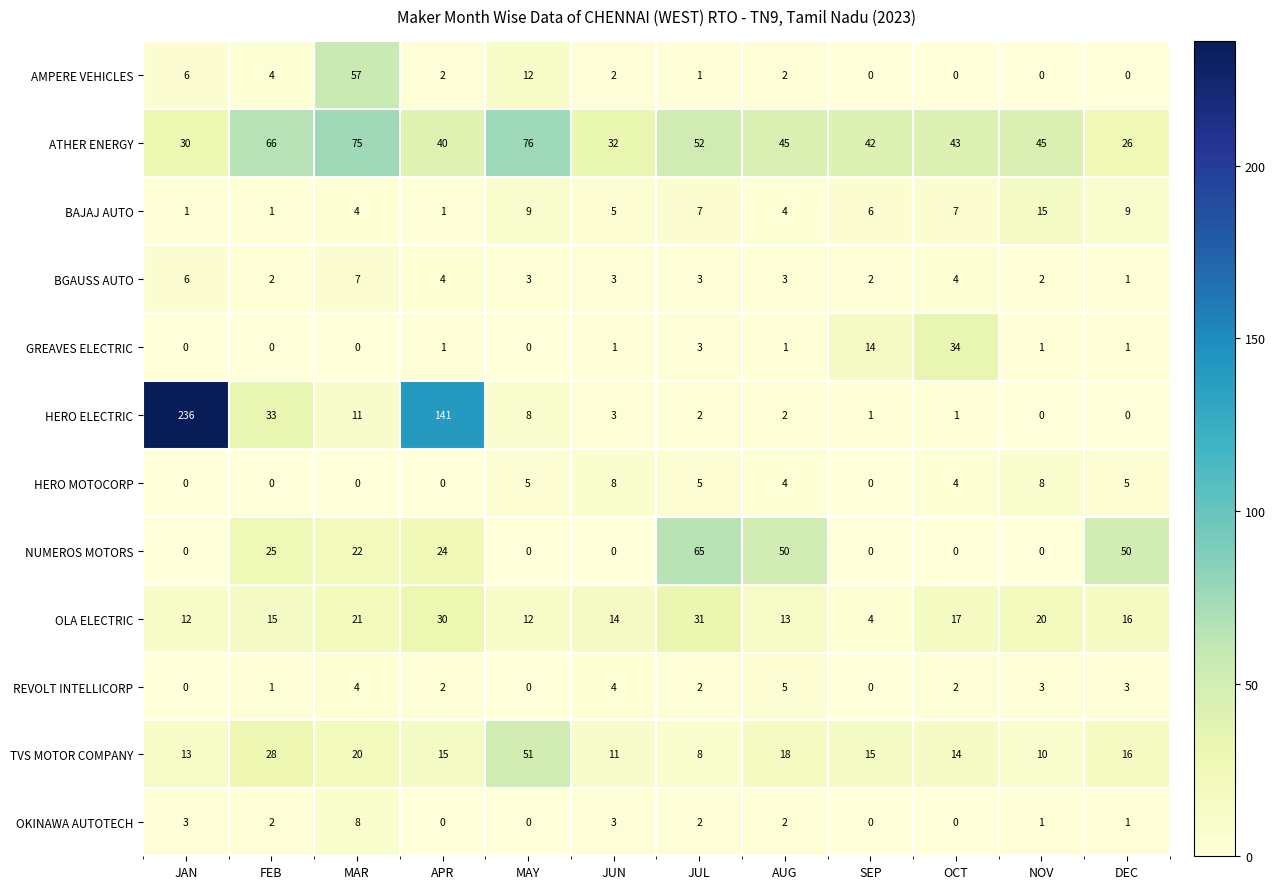

What is the greatest value displayed?

236